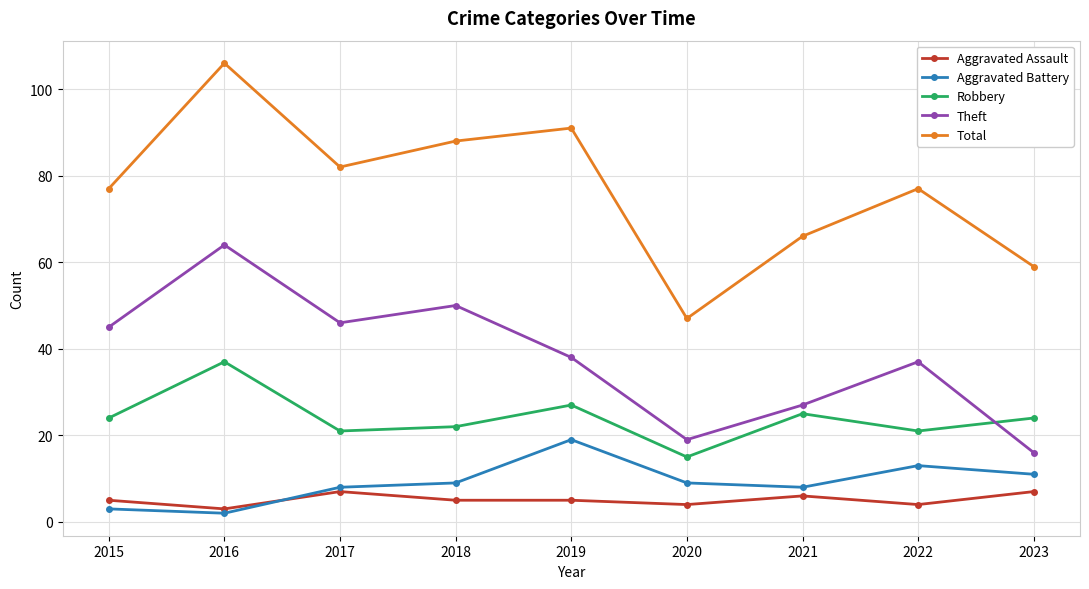

Reading right to left, transcribe all the data shown in this chart.

Aggravated Assault: 2023=7	2022=4	2021=6	2020=4	2019=5	2018=5	2017=7	2016=3	2015=5
Aggravated Battery: 2023=11	2022=13	2021=8	2020=9	2019=19	2018=9	2017=8	2016=2	2015=3
Robbery: 2023=24	2022=21	2021=25	2020=15	2019=27	2018=22	2017=21	2016=37	2015=24
Theft: 2023=16	2022=37	2021=27	2020=19	2019=38	2018=50	2017=46	2016=64	2015=45
Total: 2023=59	2022=77	2021=66	2020=47	2019=91	2018=88	2017=82	2016=106	2015=77